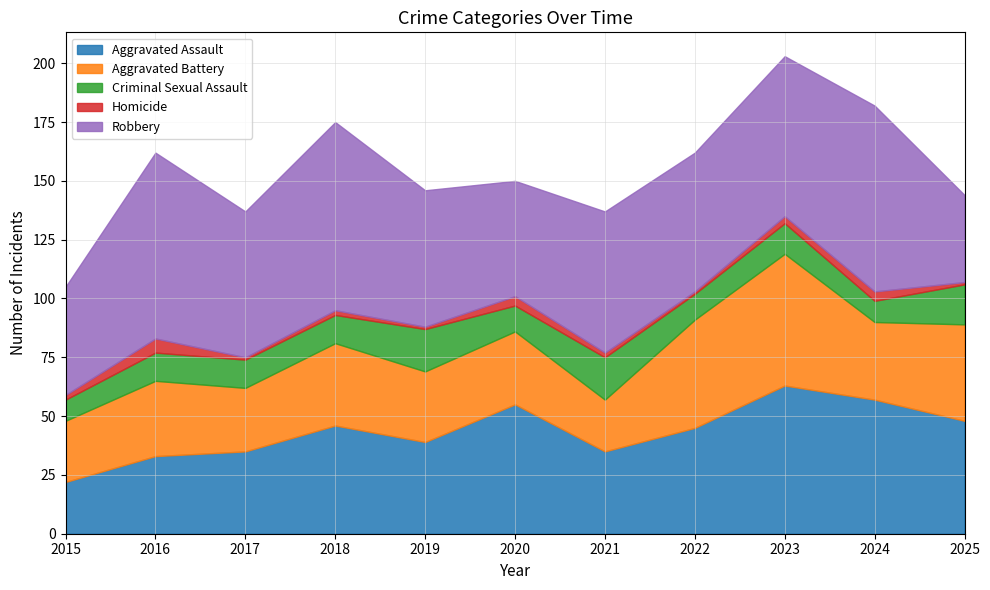

What is the total value across all series at 2025?

144